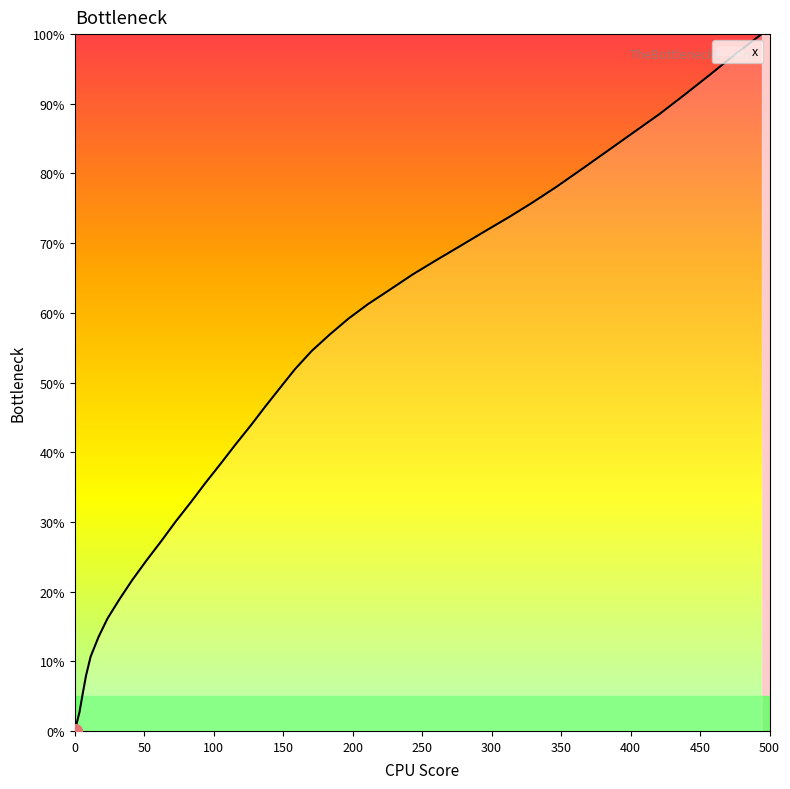

What is the difference between the maximum and minimum values?

100.0